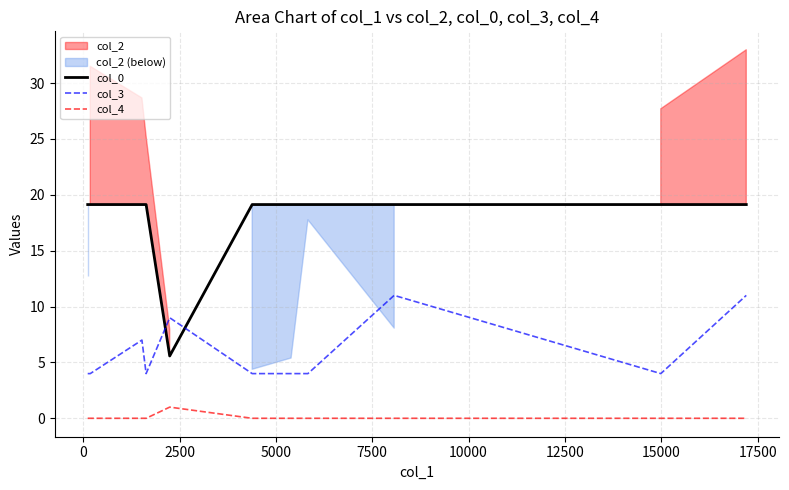

What is the lowest value of the col_0 series?

5.6